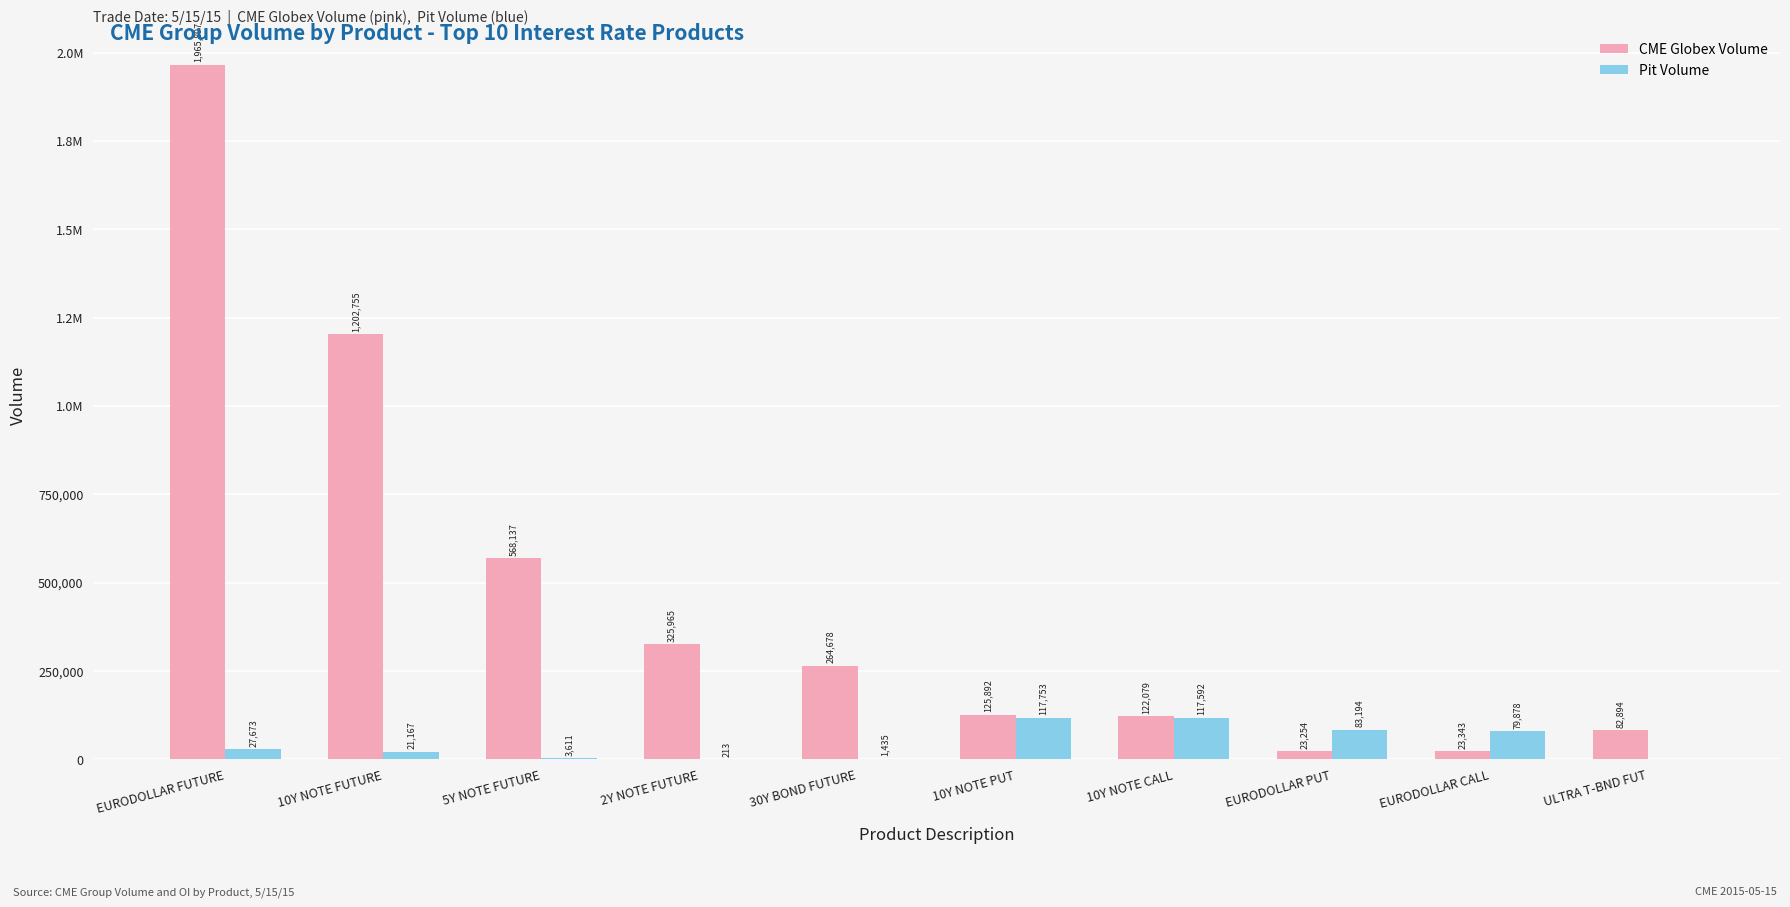

List the labels in order of CME Globex Volume value, largest first.

EURODOLLAR FUTURE, 10Y NOTE FUTURE, 5Y NOTE FUTURE, 2Y NOTE FUTURE, 30Y BOND FUTURE, 10Y NOTE PUT, 10Y NOTE CALL, ULTRA T-BND FUT, EURODOLLAR CALL, EURODOLLAR PUT